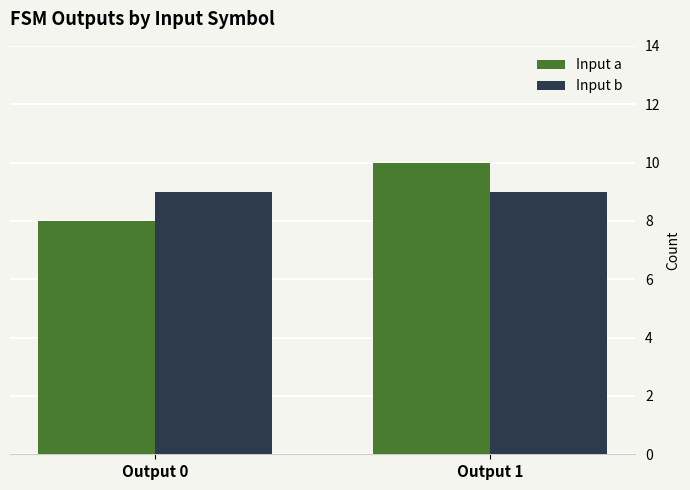

How many Input a values are between 8 and 10?

2